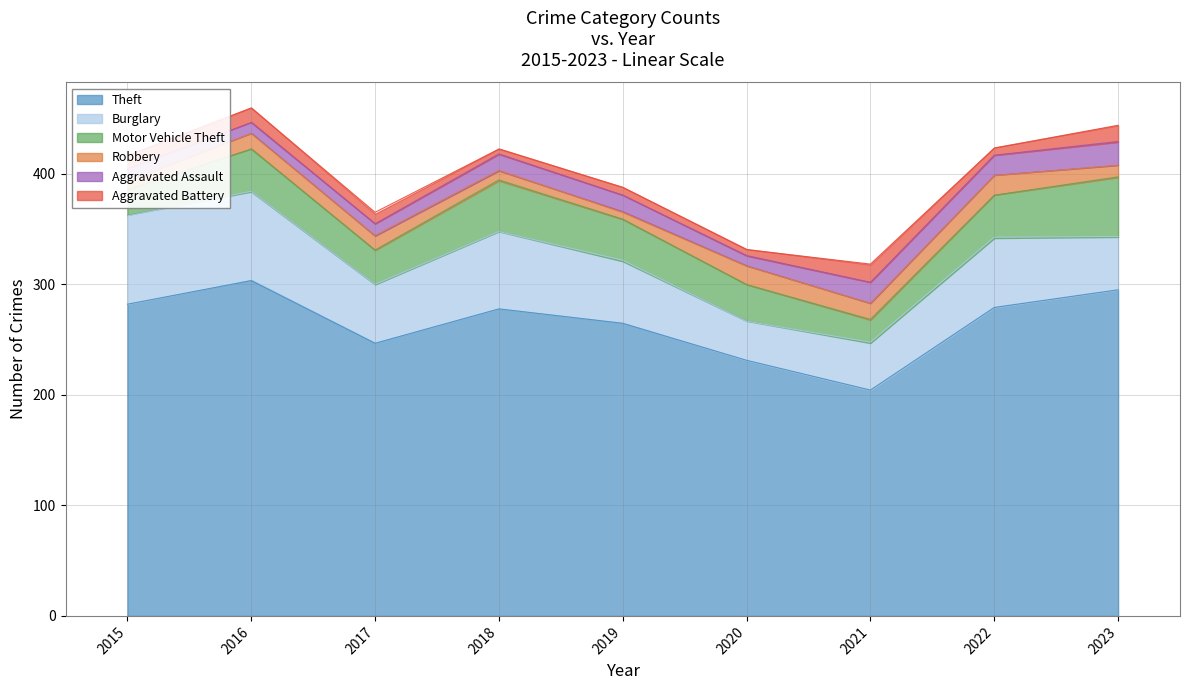

True or false: Aggravated Assault and Motor Vehicle Theft intersect in this chart.

False